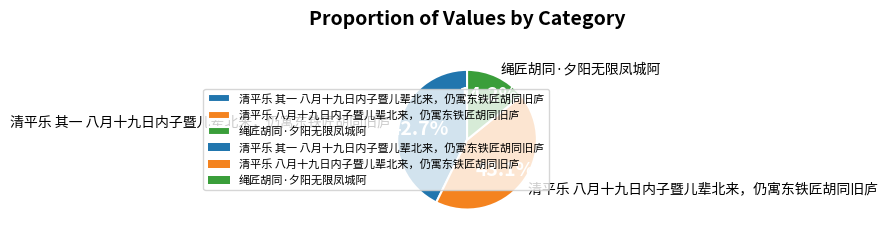

True or false: 绳匠胡同·夕阳无限凤城阿 accounts for 14% of the total.

True